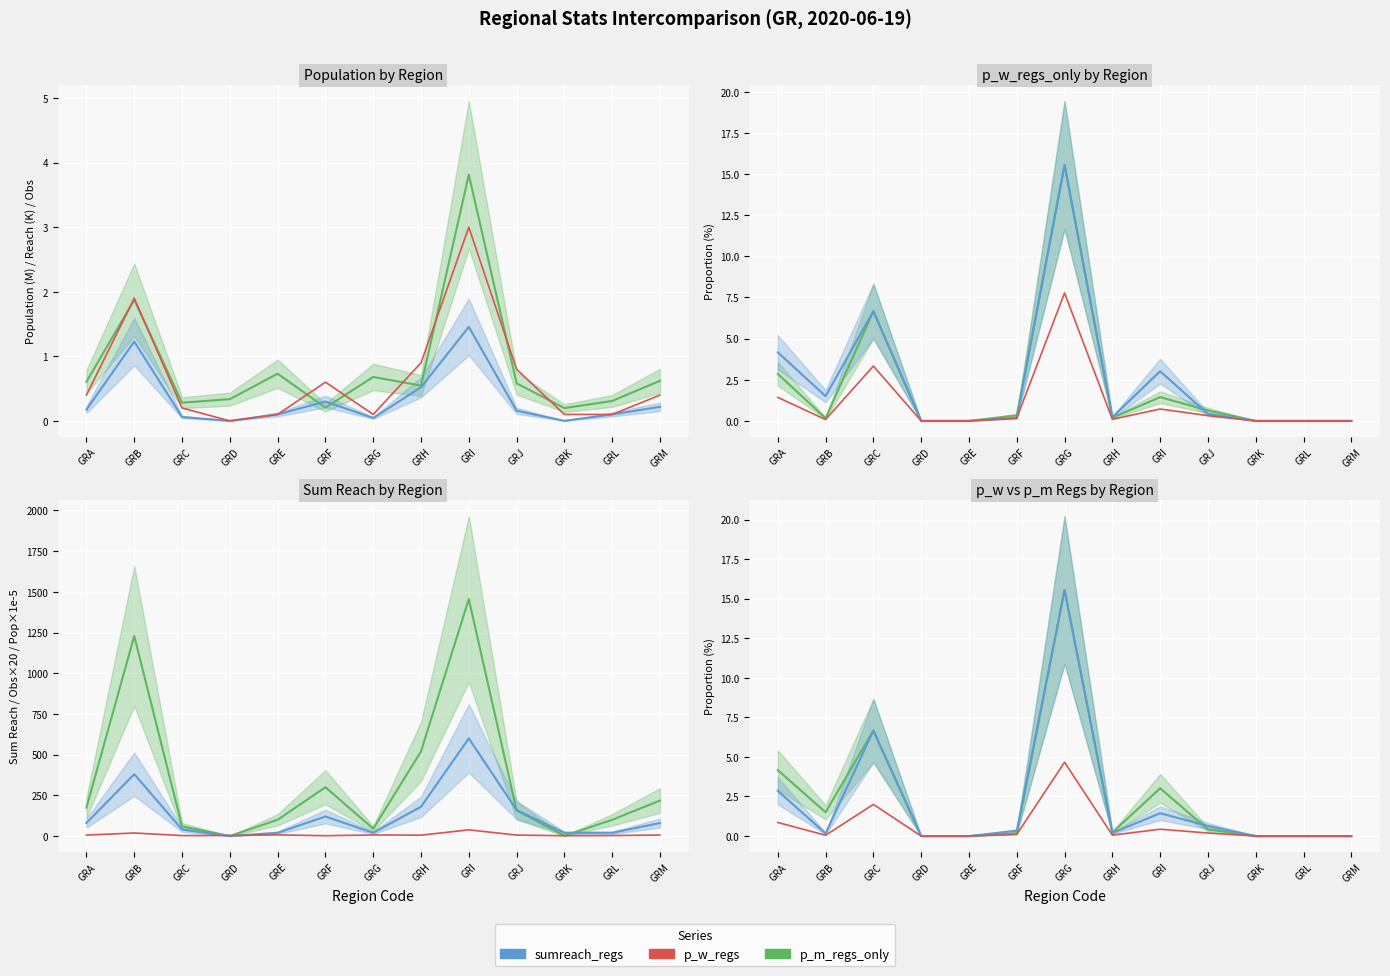

How many values in sumreach_regs are above zero?

8